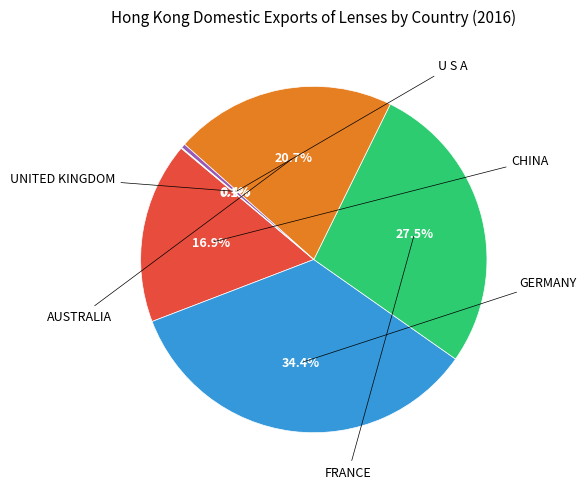

Is there a majority slice in this chart?

No